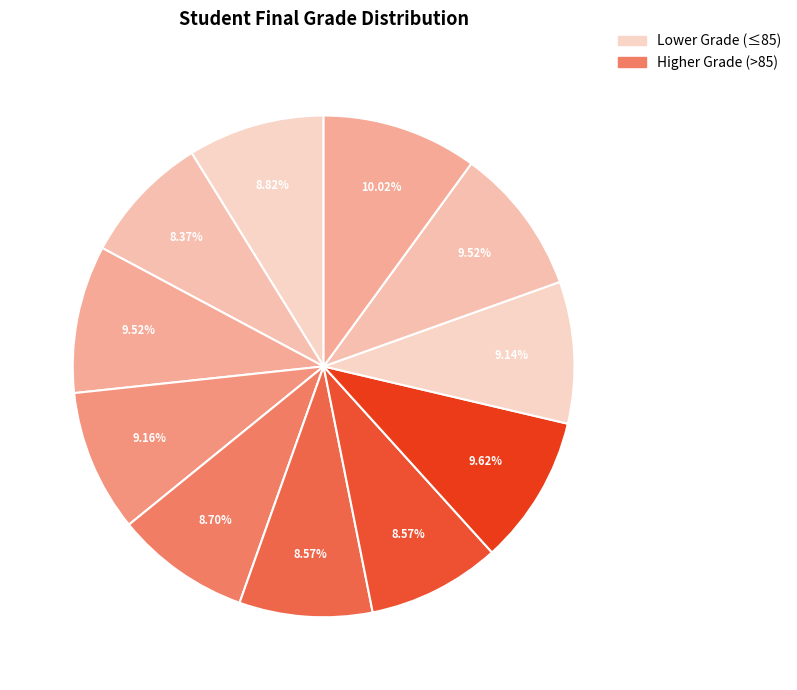

How many slices are in this pie chart?

11